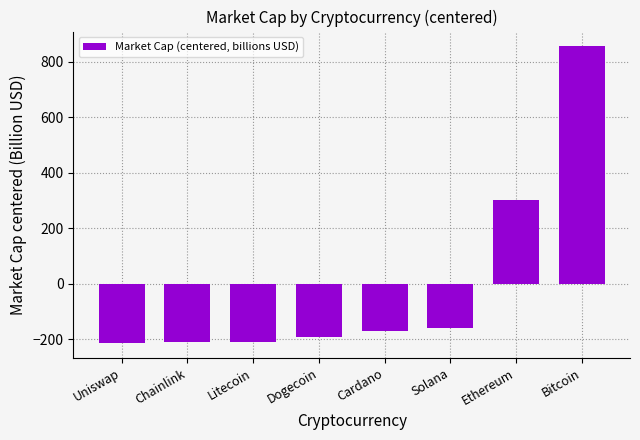

How many values are above zero?

2